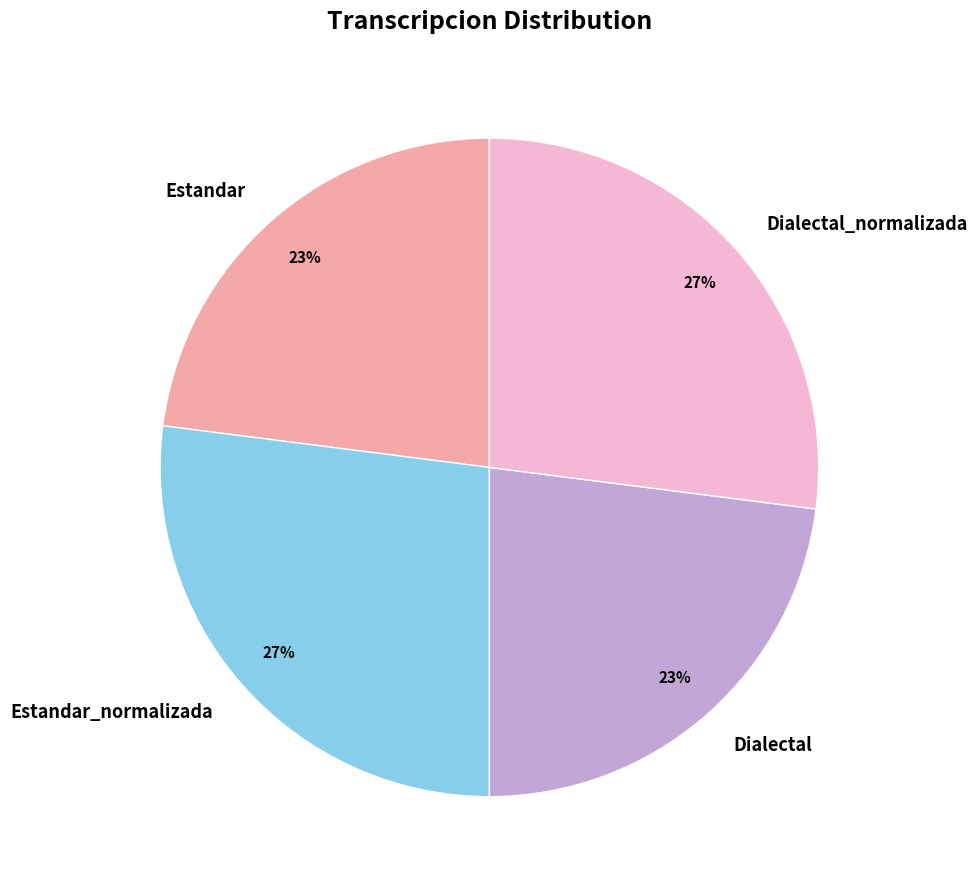

Is Dialectal_normalizada the majority of the pie?

No